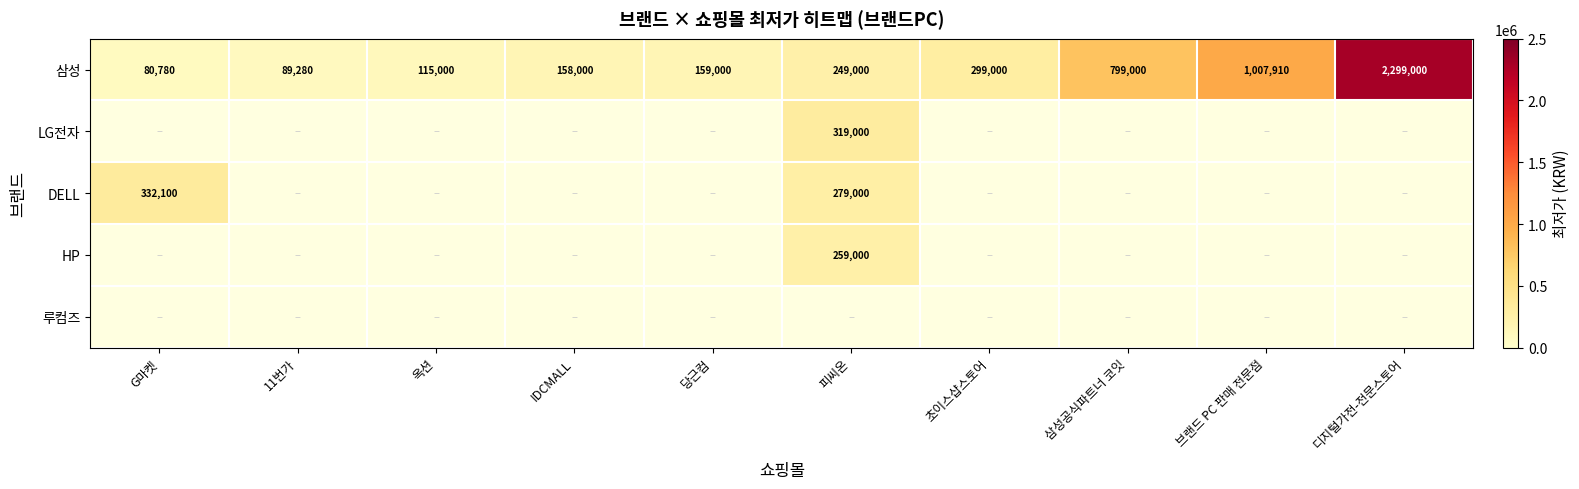

List the labels in order of 삼성 value, largest first.

디지털가전-전문스토어, 브랜드 PC 판매 전문점, 삼성공식파트너 코잇, 초이스샵스토어, 피씨온, 당근컴, IDCMALL, 옥션, 11번가, G마켓